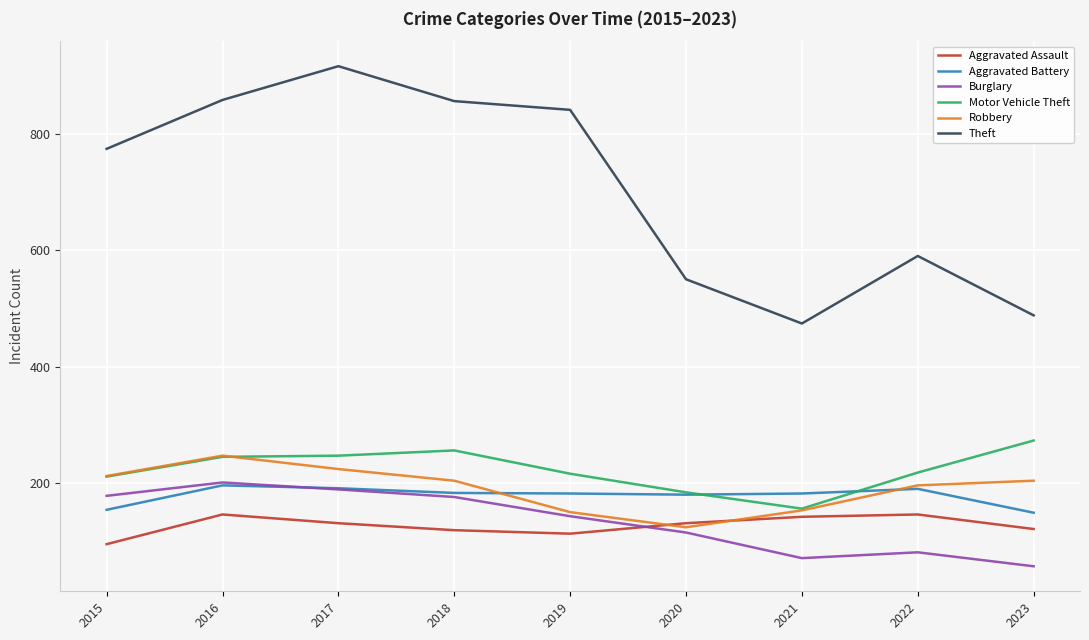

Which series has the largest range (max minus min)?

Theft